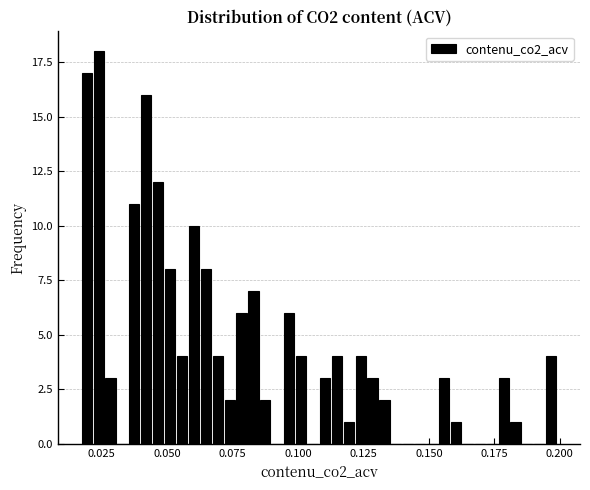

Around what value on the x-axis is the tallest bar? Give the approximate position of its centre, as read against the axis.

0.025